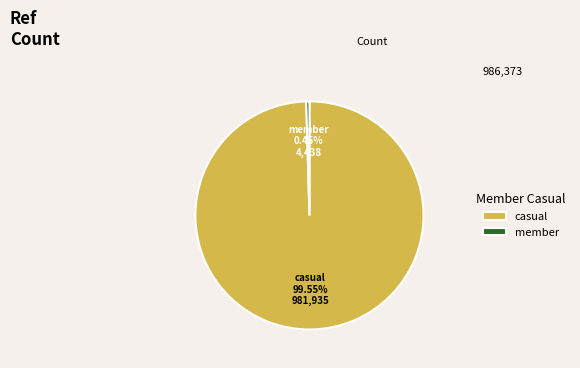

Which category accounts for the majority?

casual